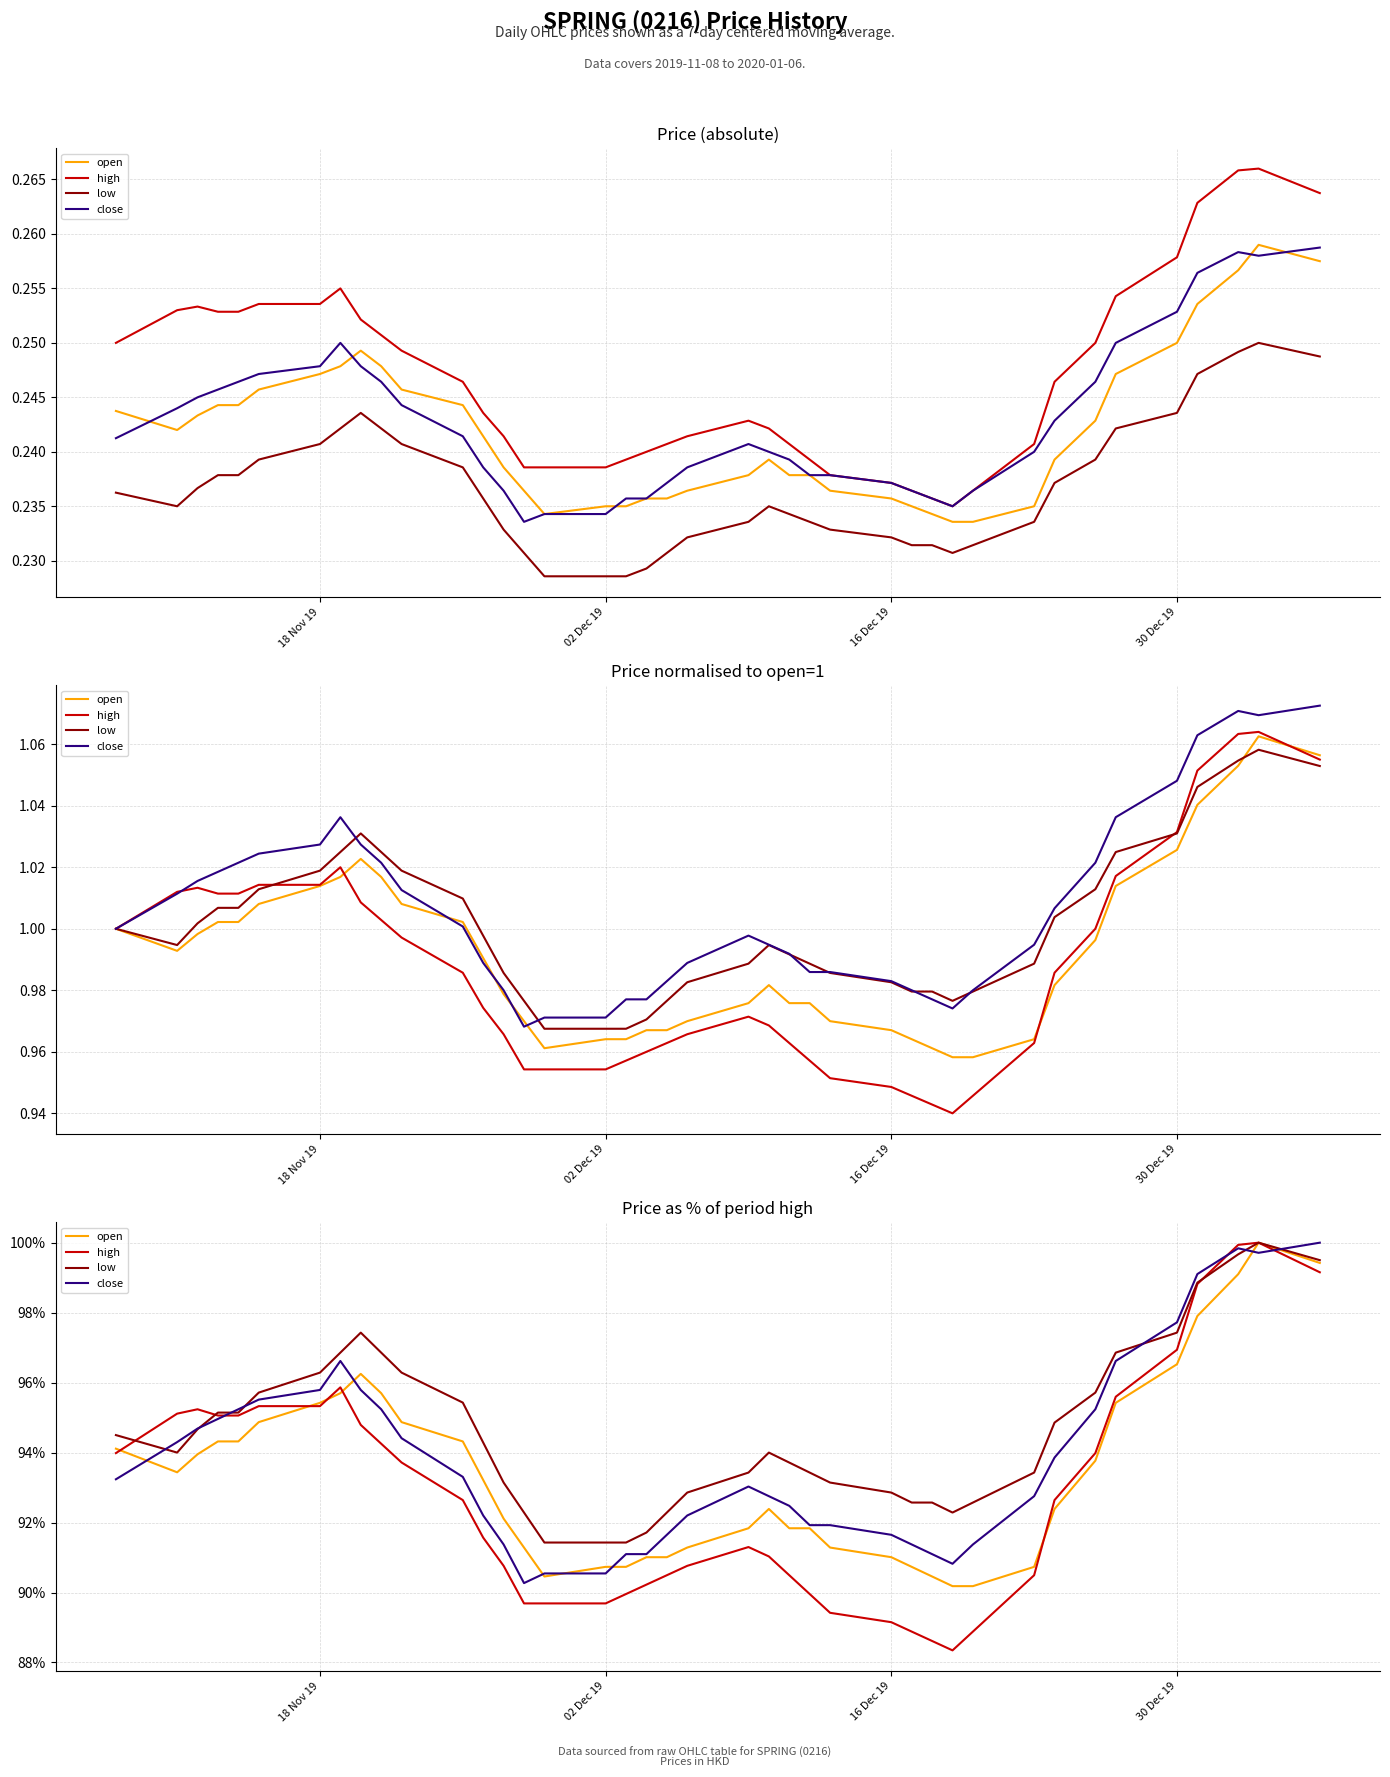

What is the smallest value displayed?

88.3